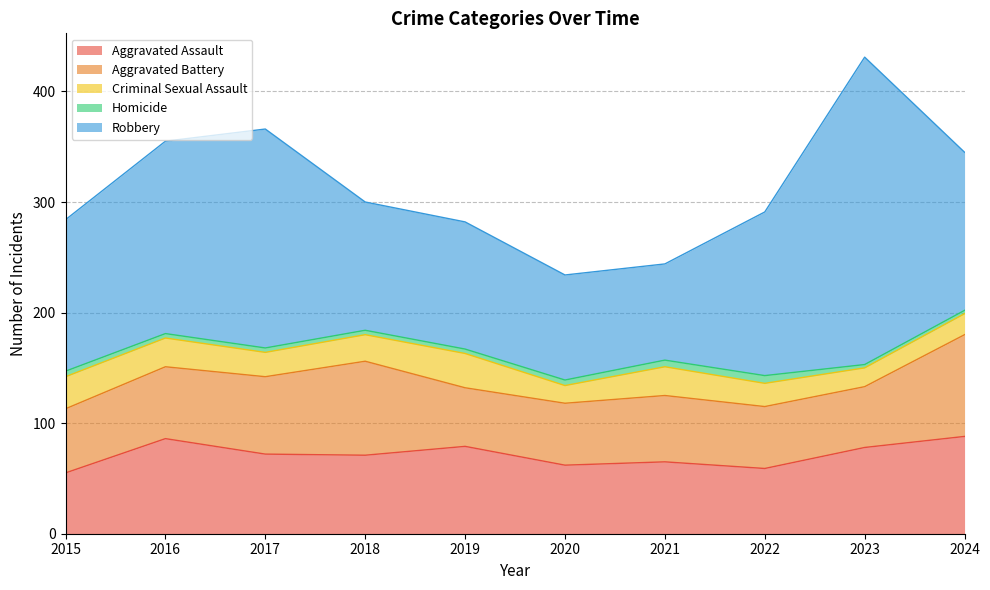

True or false: Criminal Sexual Assault has a value of 10 at 2022.

False